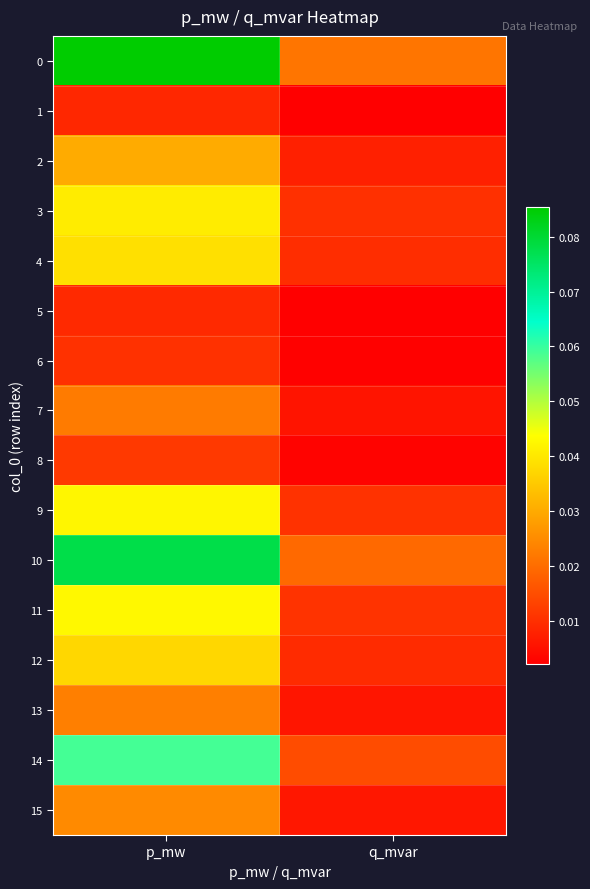

How many series are shown in this chart?

16